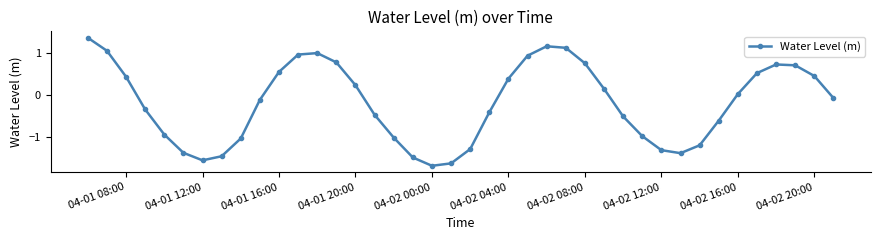

What is the difference between the maximum and minimum values?

3.0